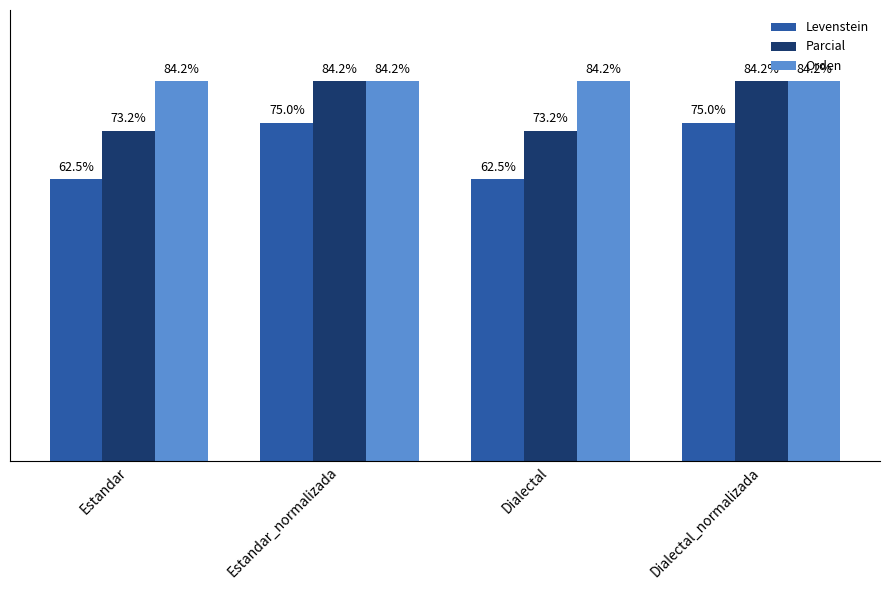

Rank the series at Dialectal from lowest to highest value.

Levenstein, Parcial, Orden